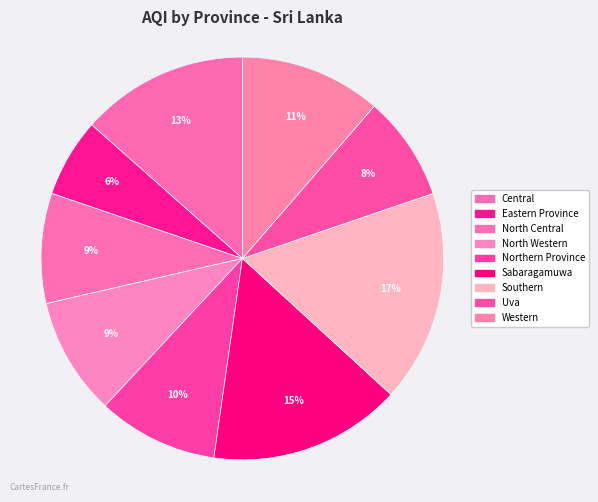

Is there any slice that represents more than half of the pie?

No